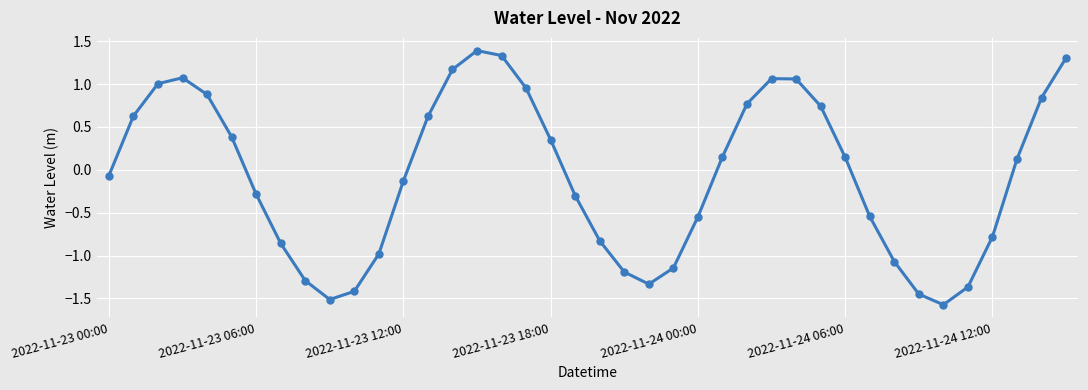

What is the sum of all values?

-2.7